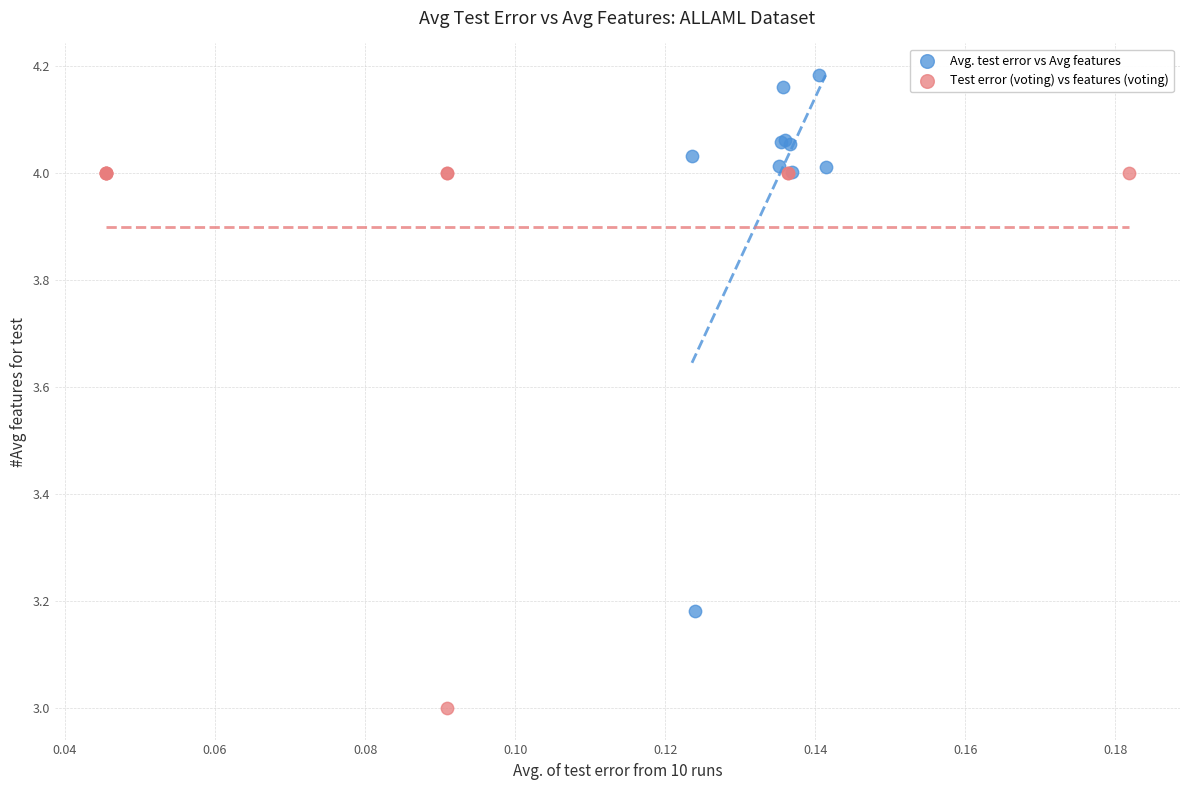

Which series contains the lowest Y value?

Test error (voting) vs features (voting)